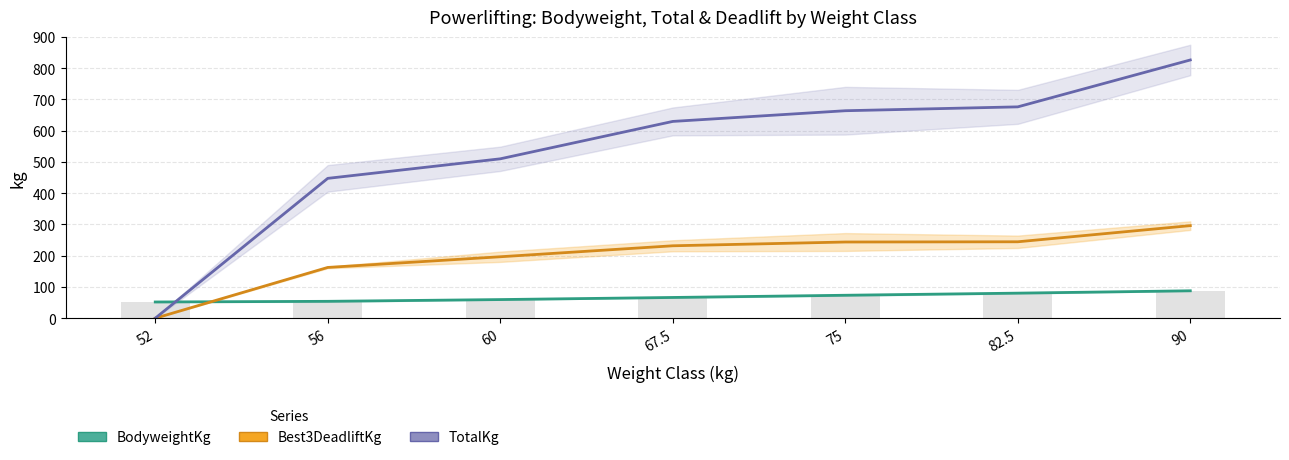

What is the sum of all TotalKg values?

3753.5